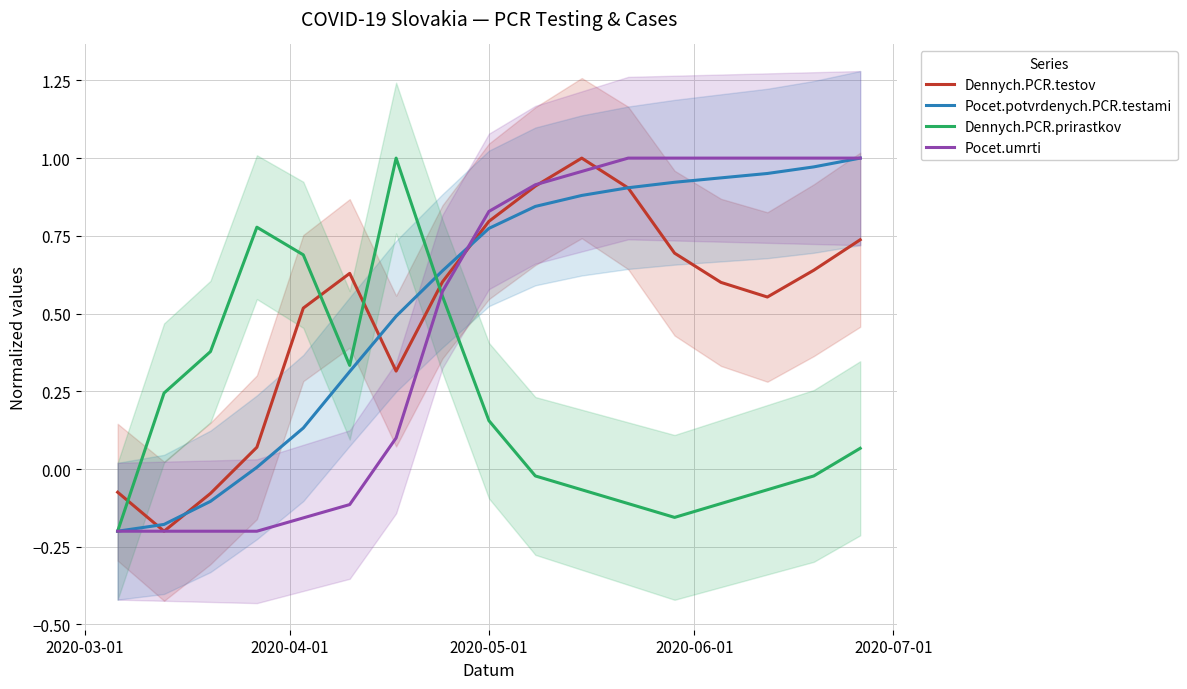

True or false: Dennych.PCR.prirastkov and Dennych.PCR.testov intersect in this chart.

True